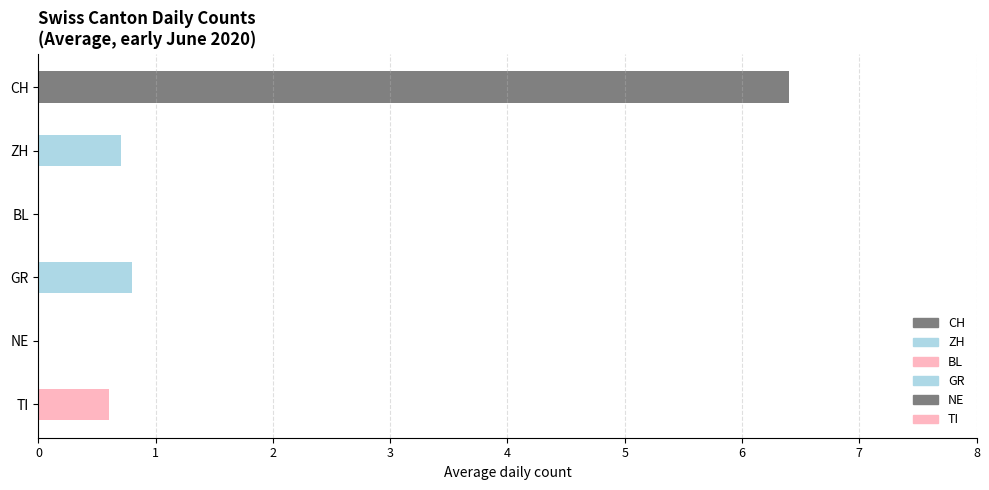

Is it true that GR equals 1 at VS?

False